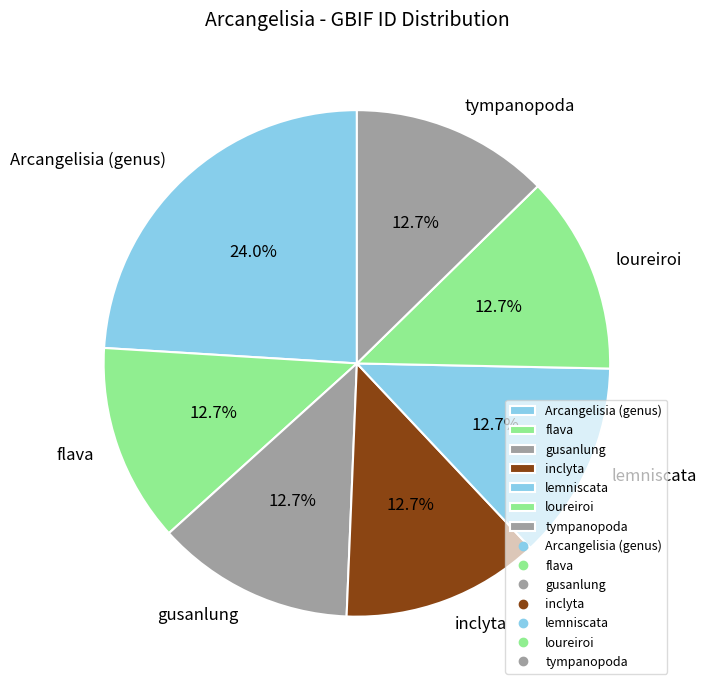

Is there a majority slice in this chart?

No